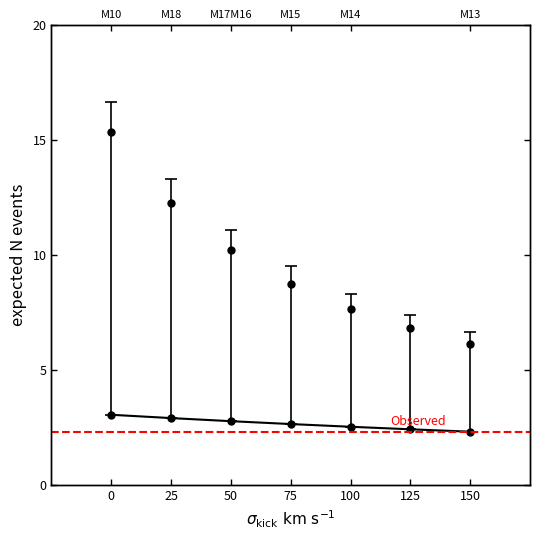

True or false: Moderate has more than 1 interior local peaks.

False